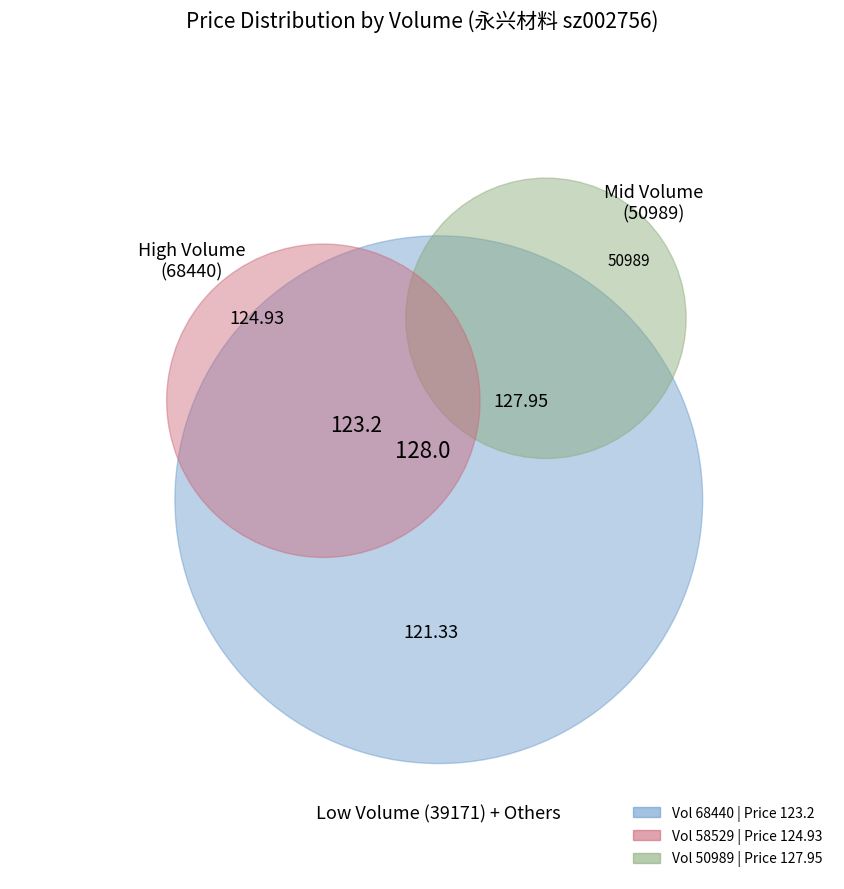

Rank the categories by value from lowest to highest.

39171, 68440, 58529, 50989, 54886